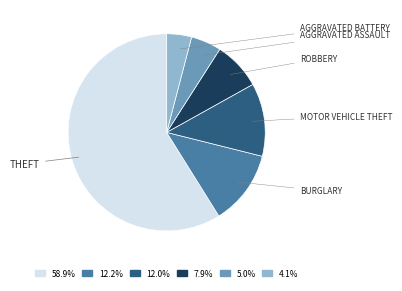

Does 58.9% account for over 50% of the chart?

Yes